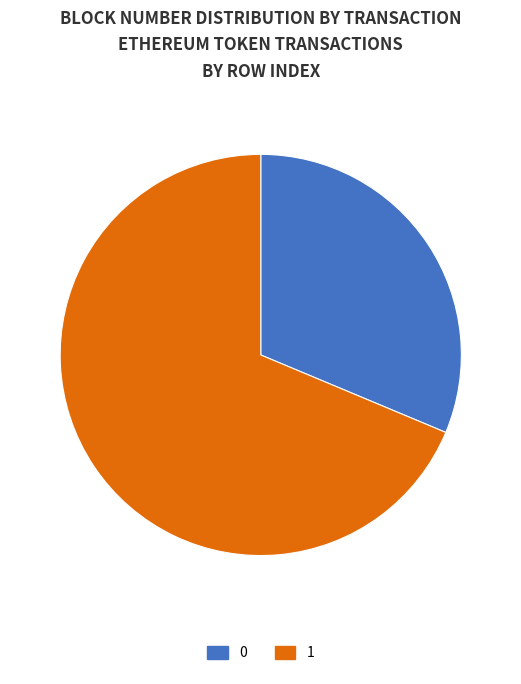

Is there any slice that represents more than half of the pie?

Yes